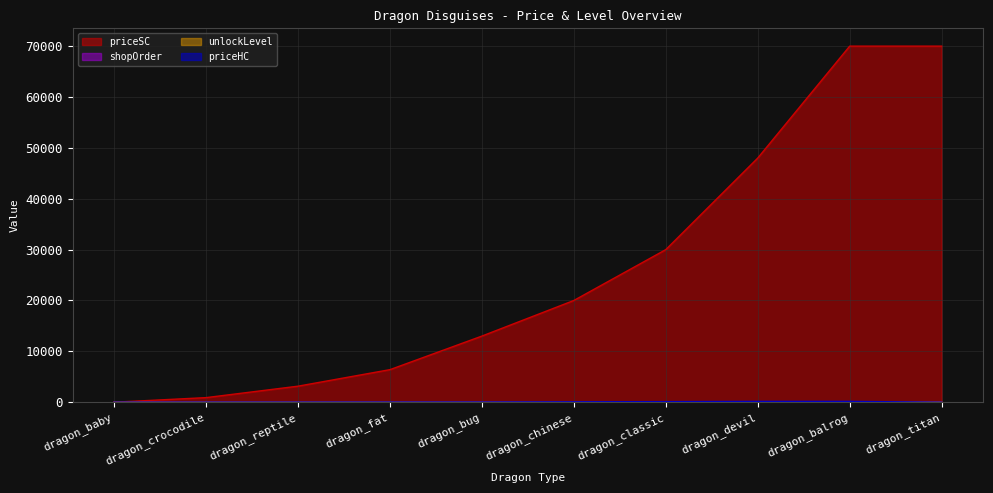

What are all the series names shown in the legend?

shopOrder, priceSC, priceHC, unlockLevel